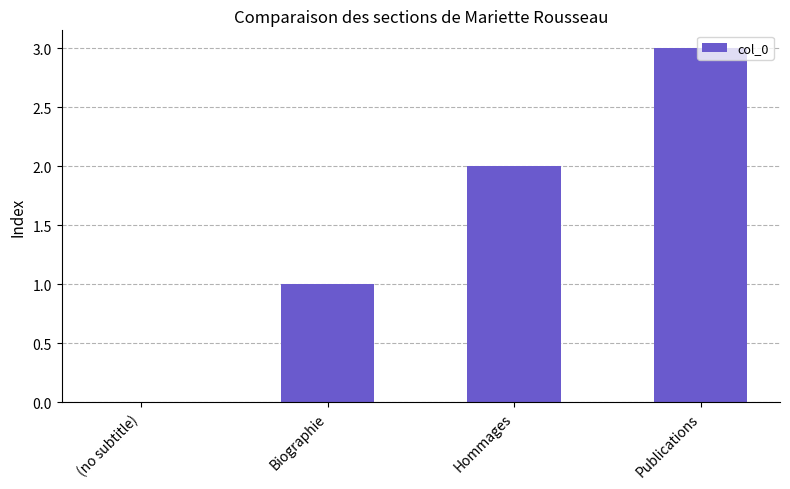

Are the bars horizontal?

No